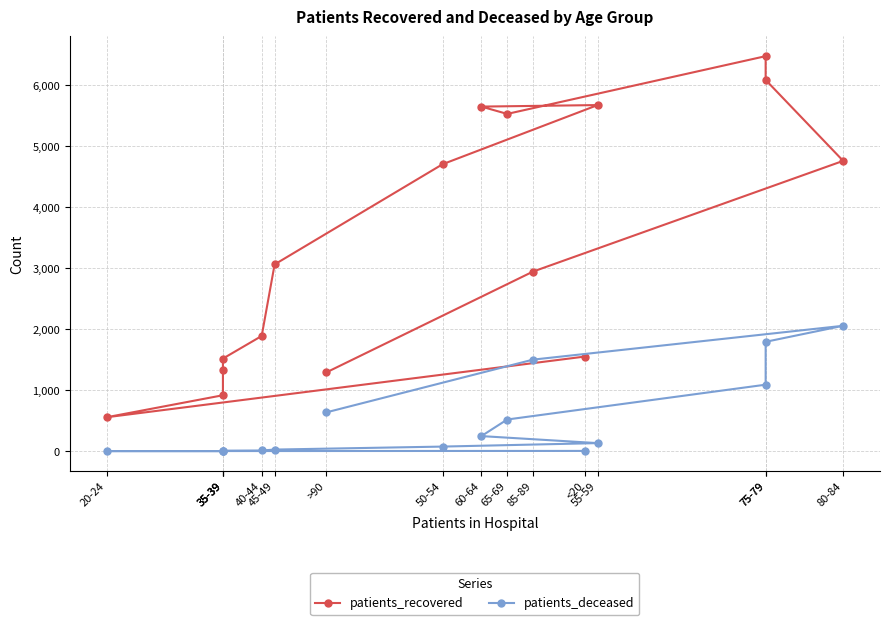

Rank the series at 40-44 from lowest to highest value.

patients_deceased, patients_recovered